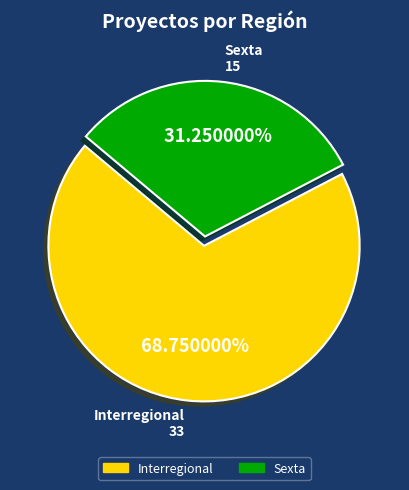

How many slices are in this pie chart?

2